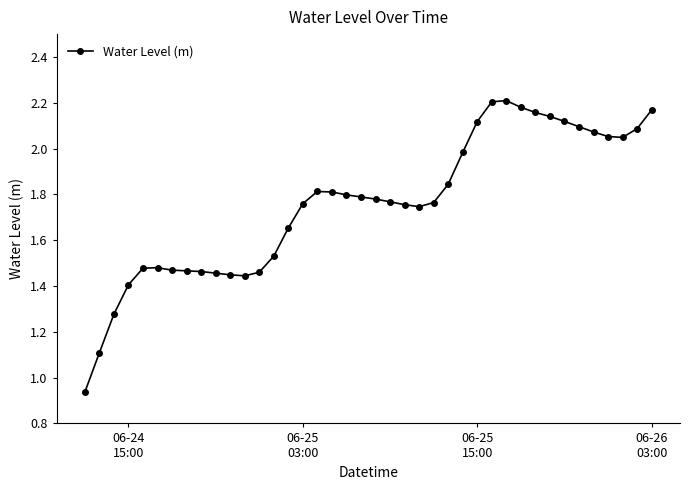

True or false: there are more than 0 points higher than both neighbors.

True